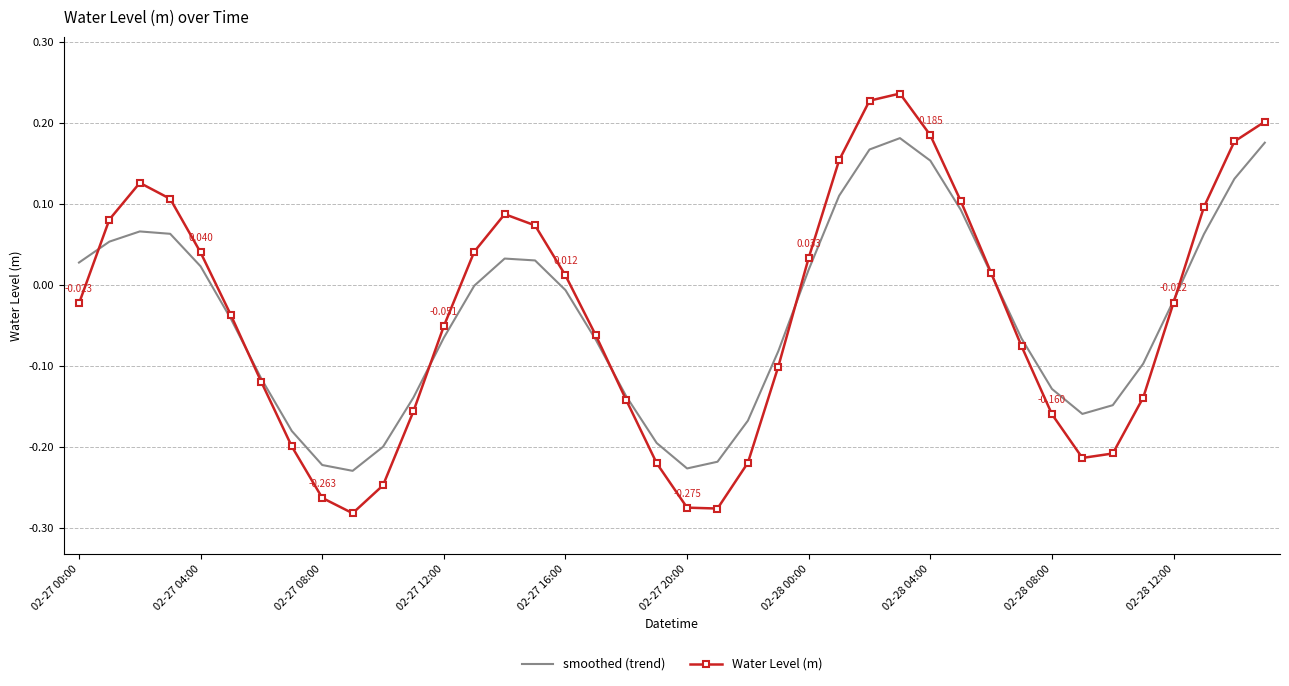

Rank the series by their maximum value, from highest to lowest.

Water Level (m), smoothed (trend)